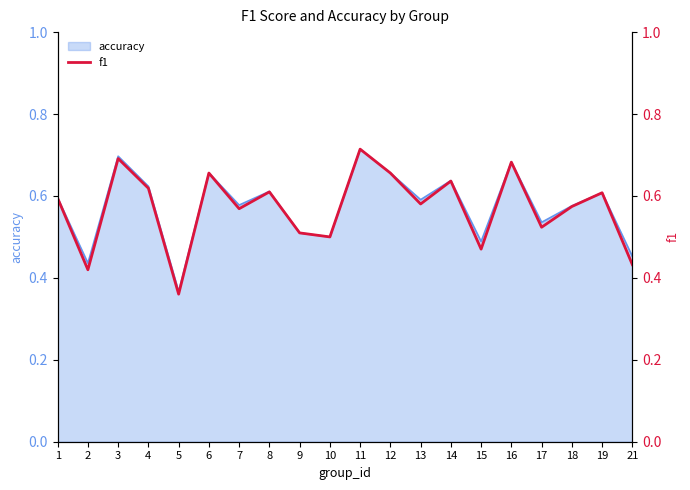

What is the minimum value shown in the chart?

0.4